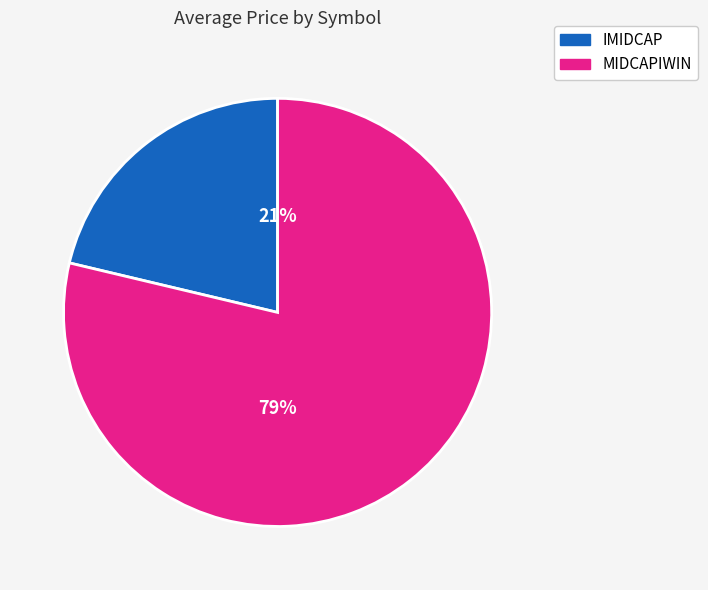

How many segments does this pie chart have?

2